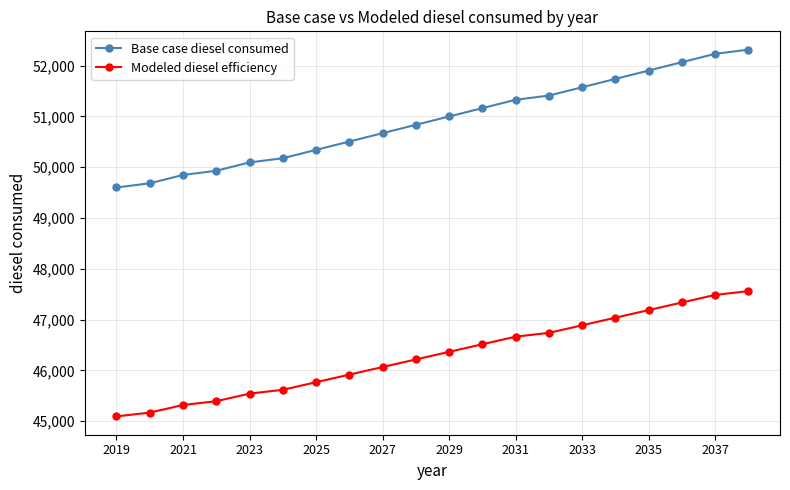

What is the lowest value of the Modeled diesel efficiency series?

45092.4